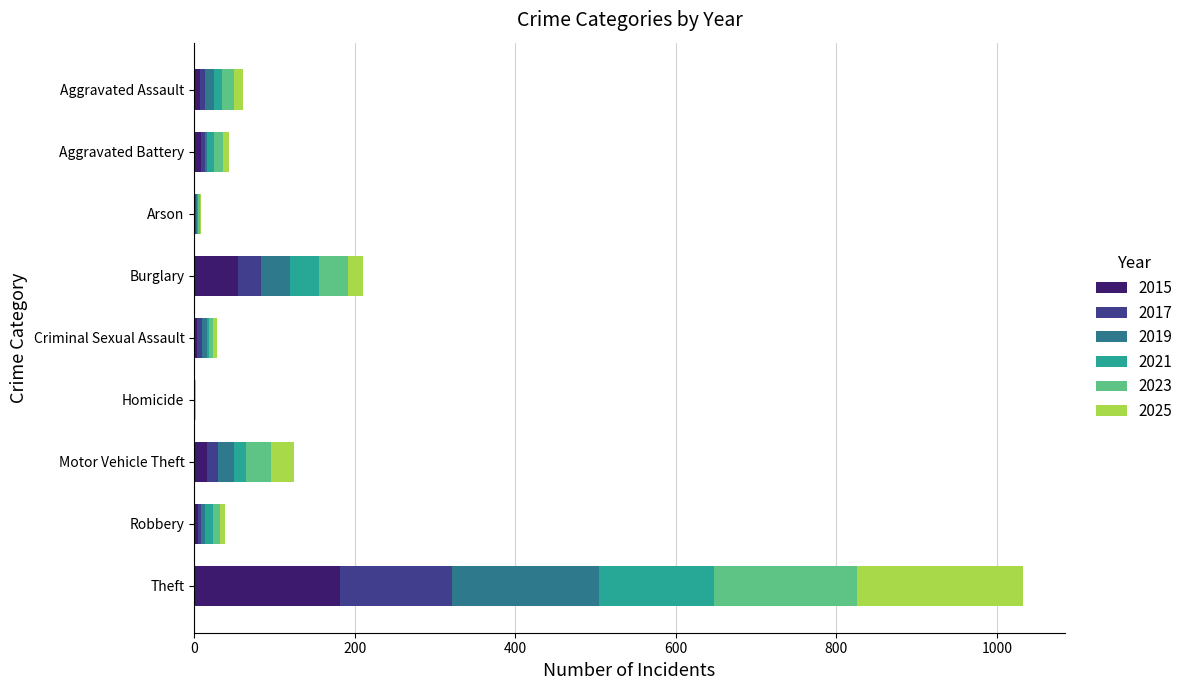

At which label does 2015 reach its peak?

Theft